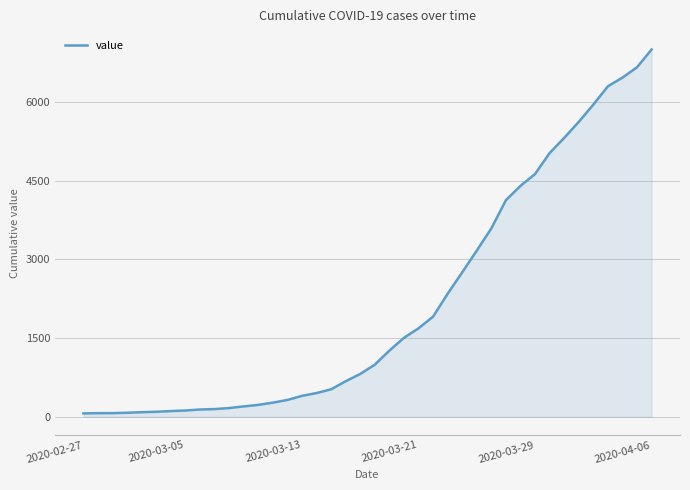

What is the maximum value shown in the chart?

7003